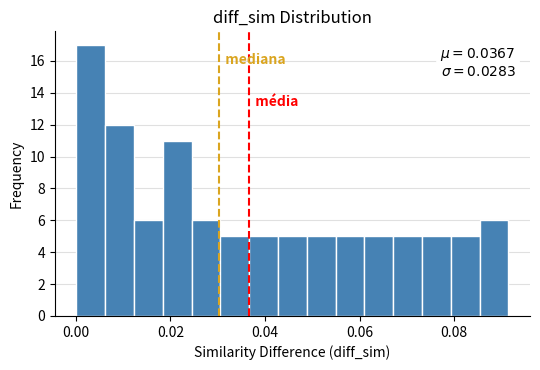

Around what value on the x-axis is the tallest bar? Give the approximate position of its centre, as read against the axis.

0.004